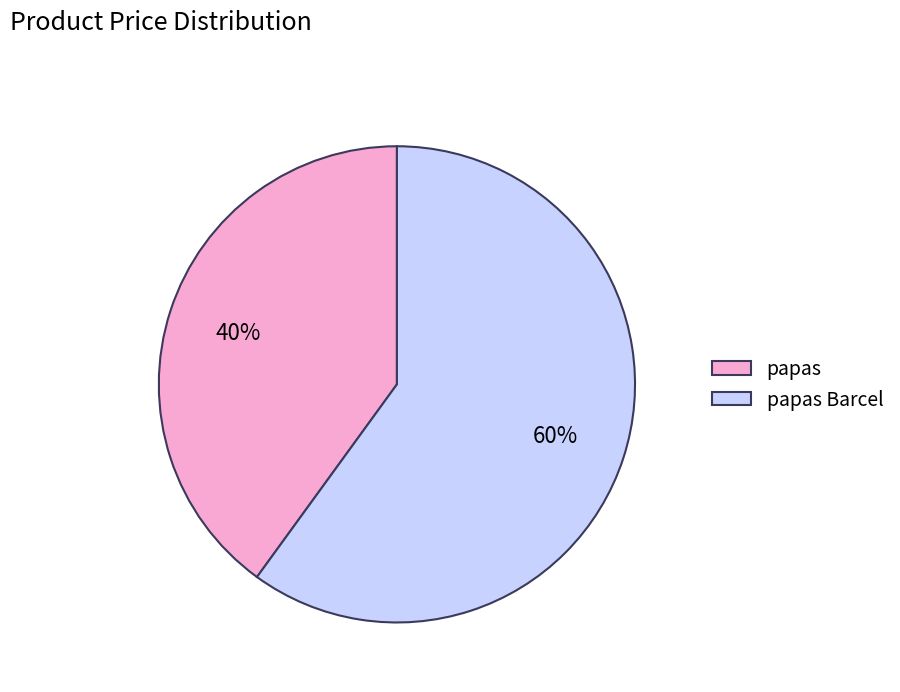

Is the sum of papas Barcel and papas greater than half?

Yes